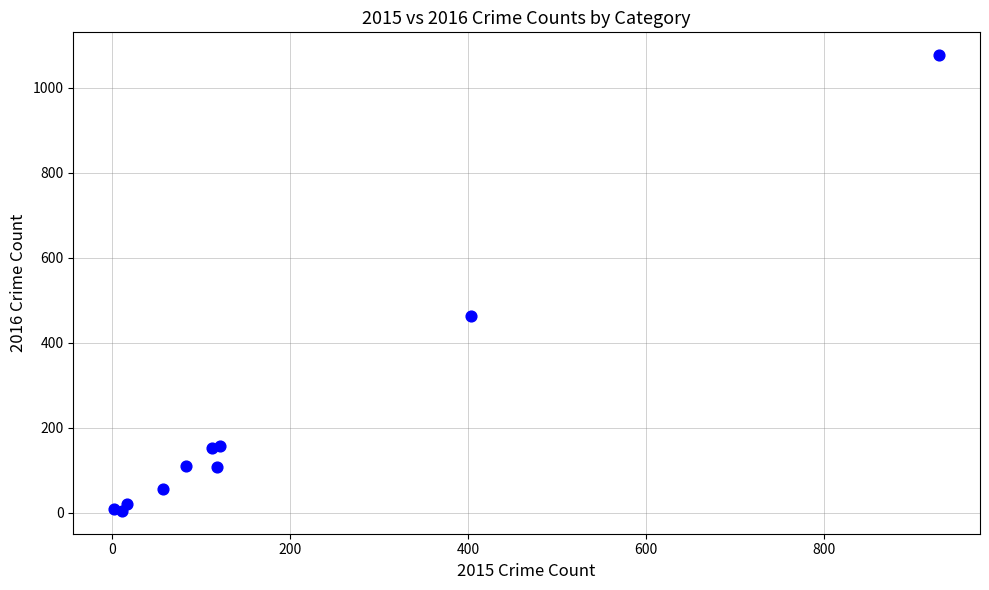

What Y value in the scatter plot is closest to 540?

463